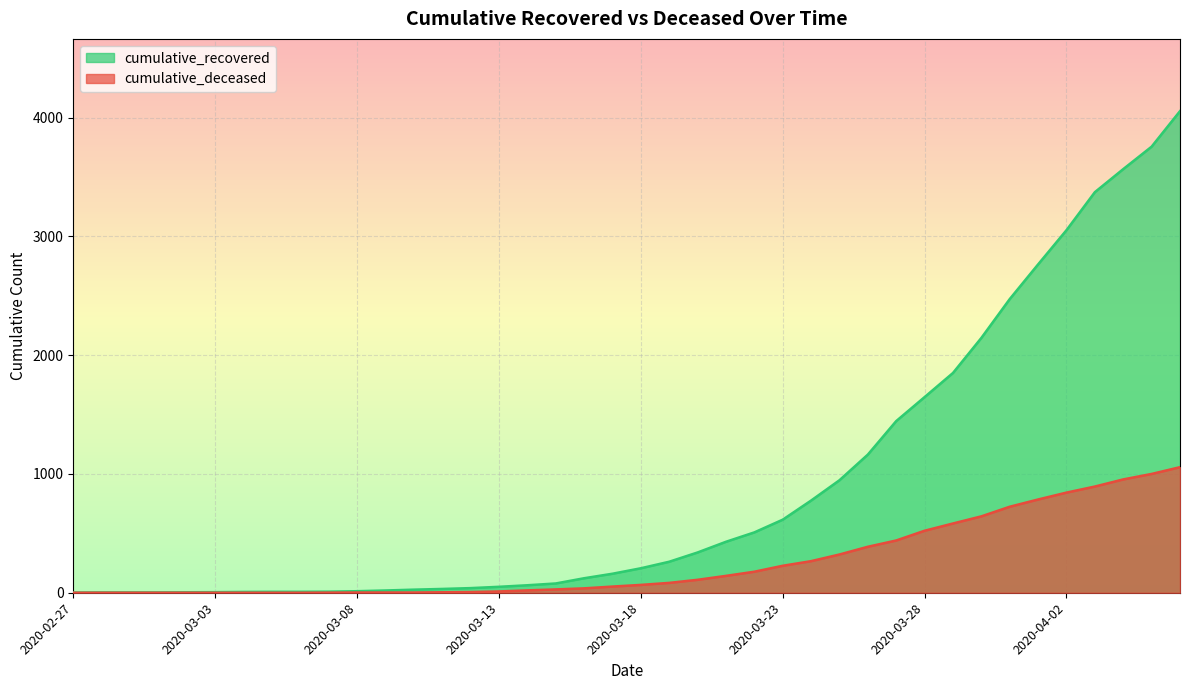

What is the difference between the cumulative_recovered values at 2020-02-28 and 2020-03-02?

1